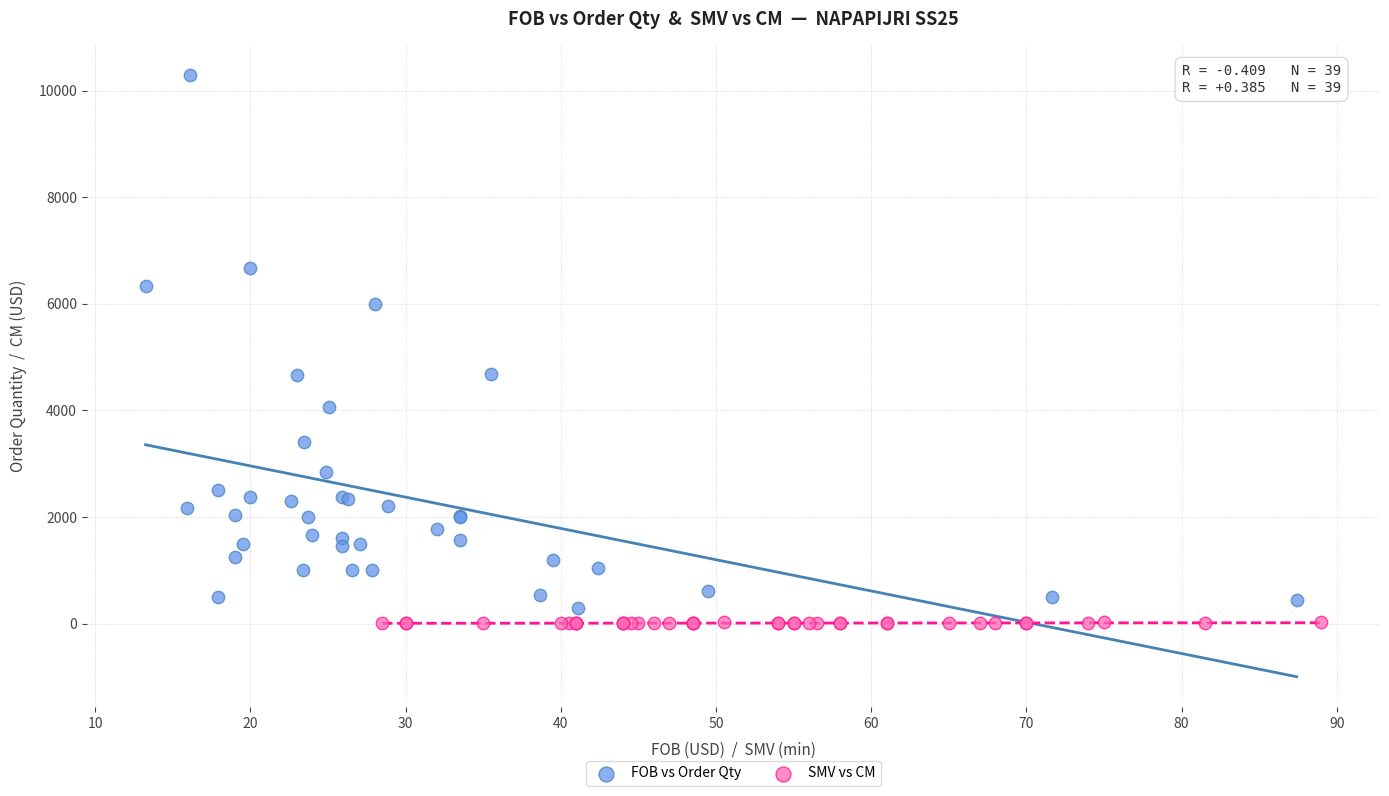

Which series has the widest spread of Y values?

FOB vs Order Qty